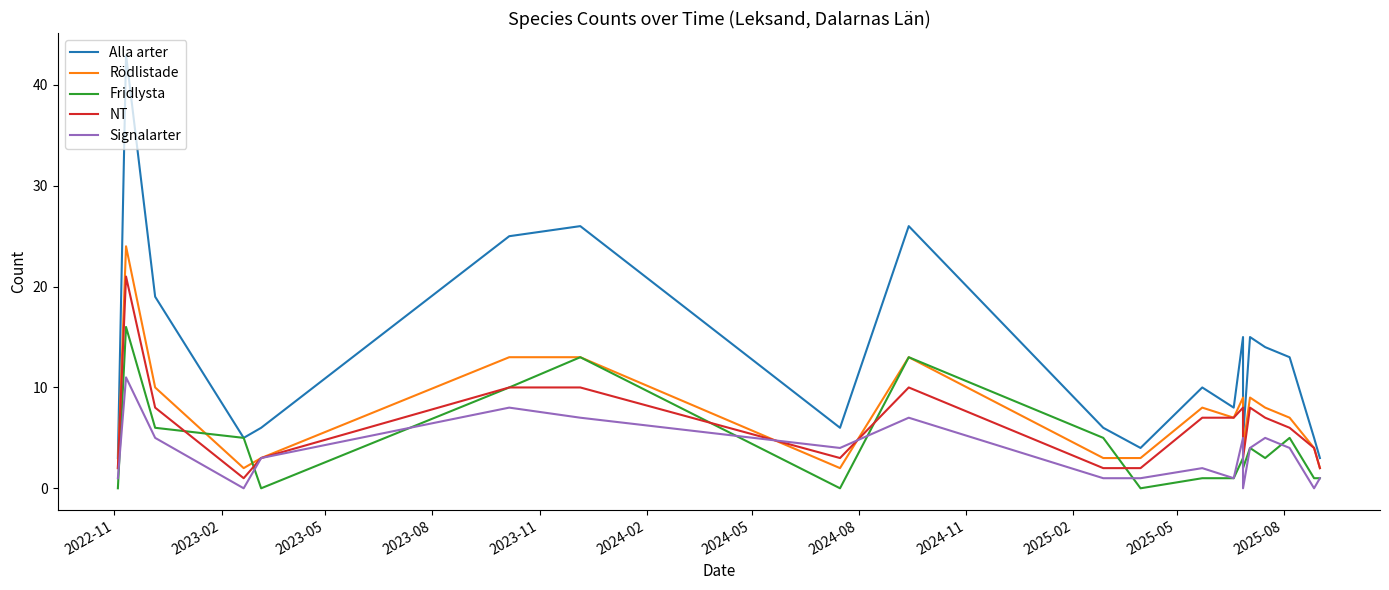

Which series has the widest spread of values?

Alla arter